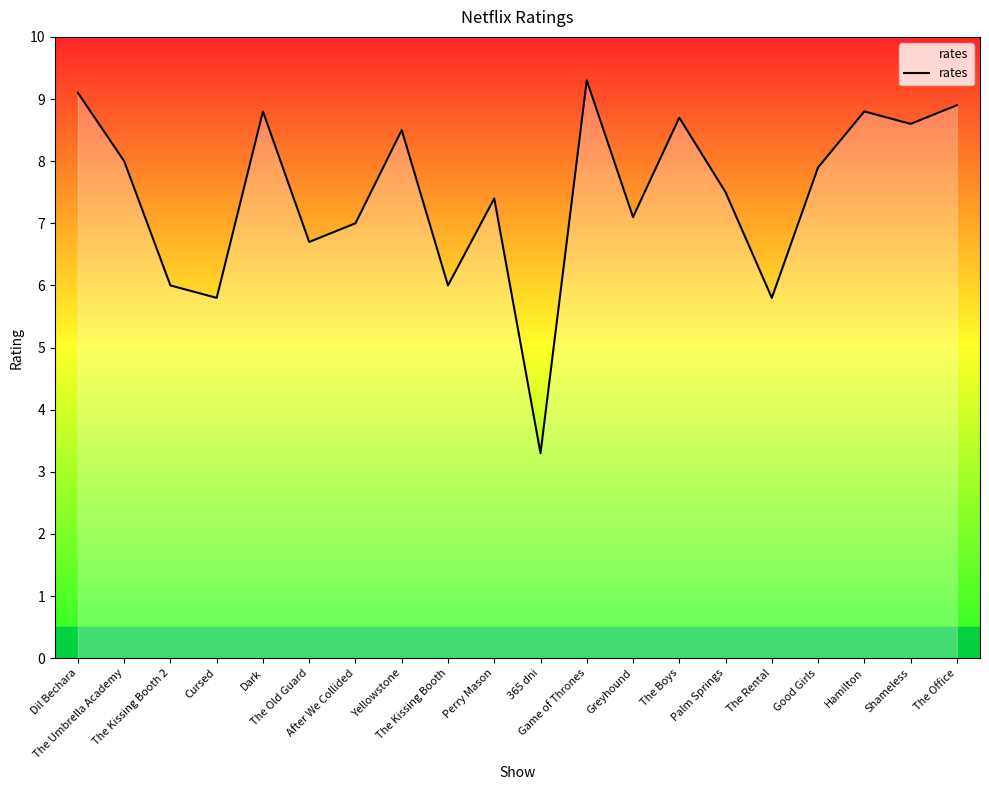

Reading right to left, list all the values displayed in this chart.

8.9	8.6	8.8	7.9	5.8	7.5	8.7	7.1	9.3	3.3	7.4	6.0	8.5	7.0	6.7	8.8	5.8	6.0	8.0	9.1